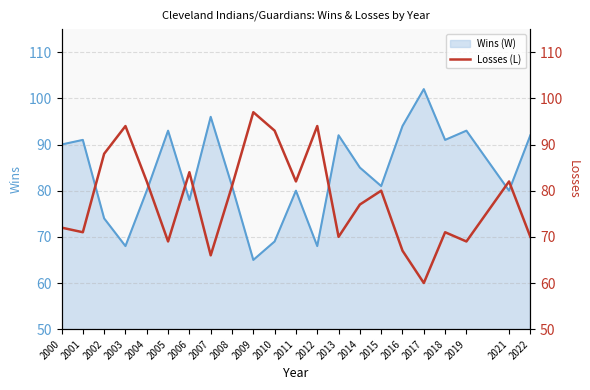

Where does the data first go above 80?

2002